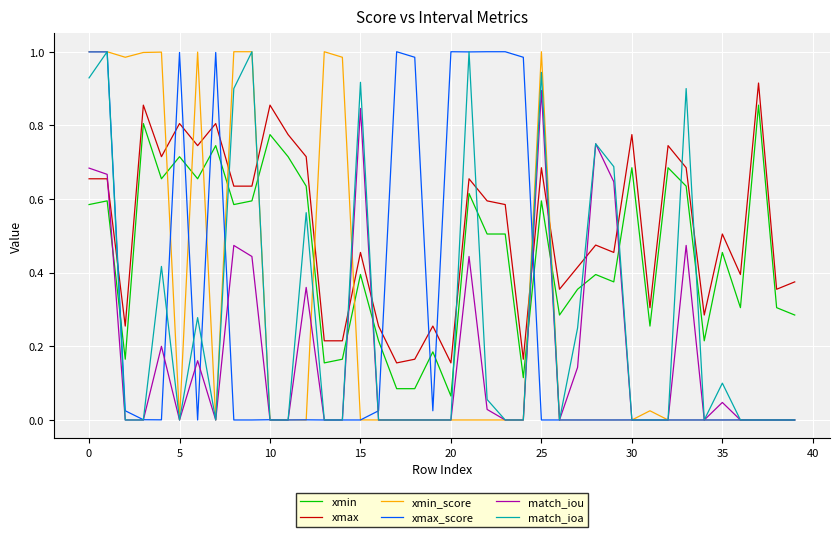

How many times do xmin and xmax_score cross each other?

9